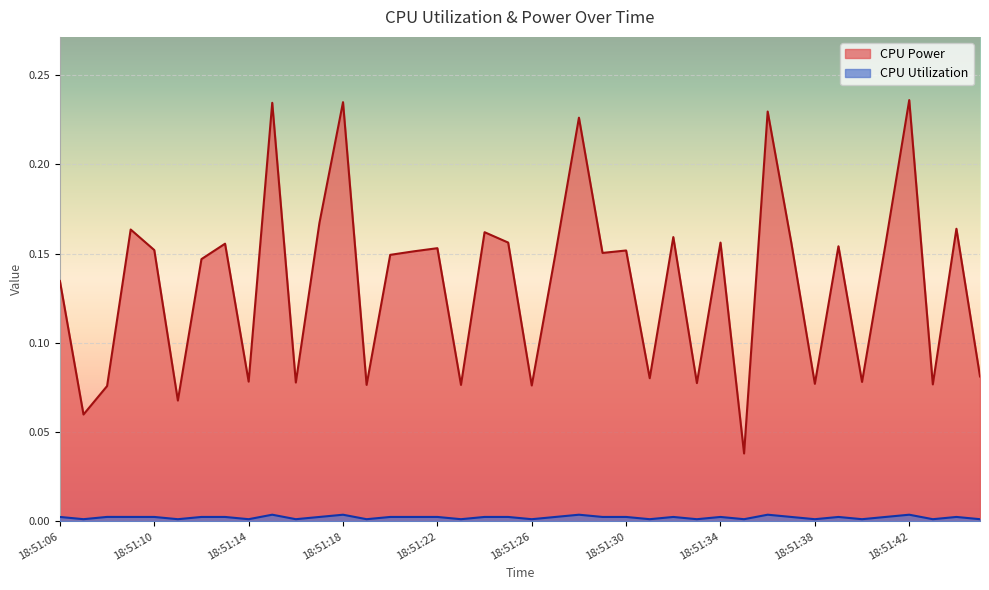

Which series has the widest spread of values?

CPU Power